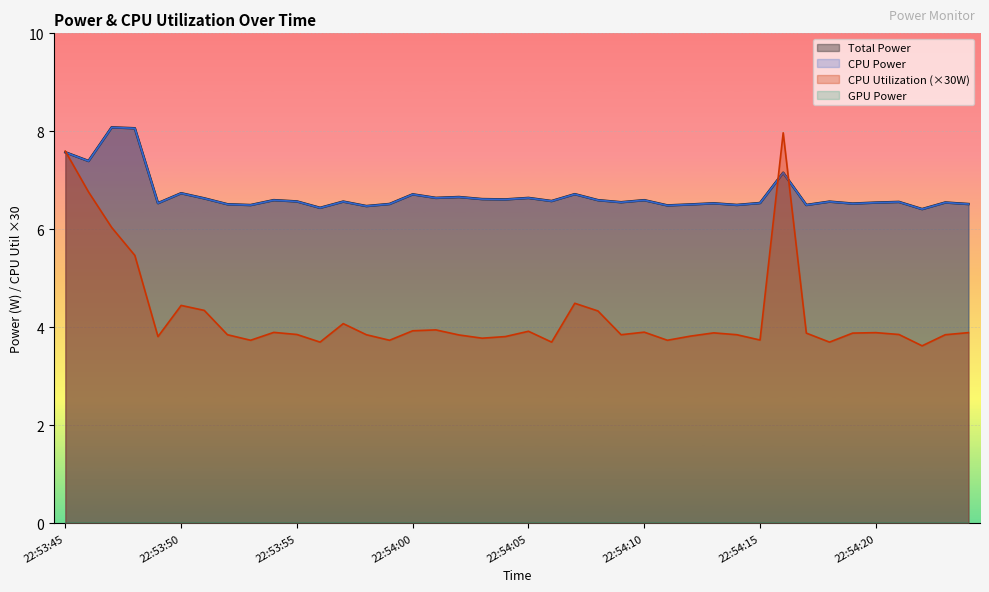

Where is the first local minimum for CPU Utilization?

22:53:49